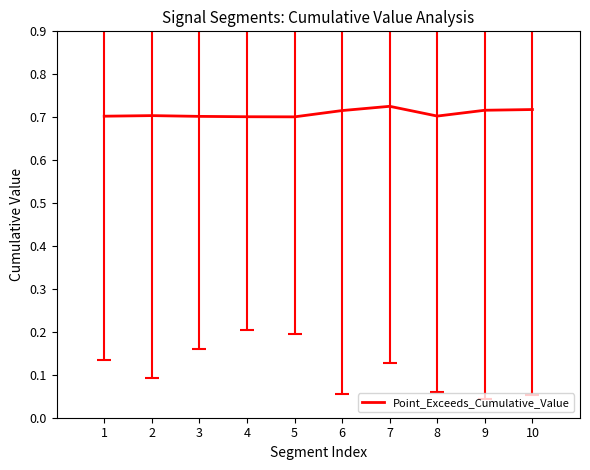

Between 4 and 7, which is larger?

7